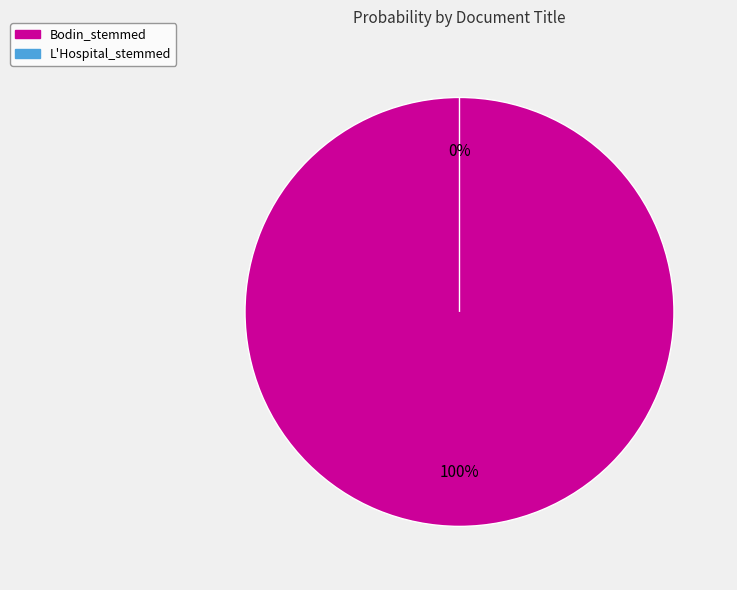

Count the number of slices in the pie.

2